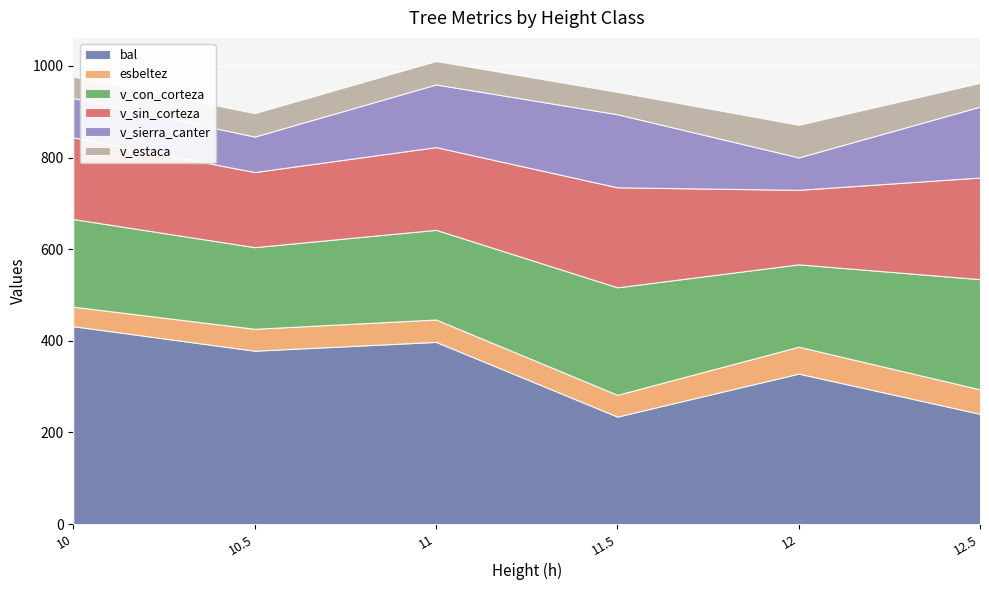

Reading left to right, list all the values displayed in this chart.

bal: 431.9	378.4	397.6	234.6	328.5	240.6
esbeltez: 42.6	47.8	48.9	47.5	58.7	53.4
v_con_corteza: 191.3	178.2	195.8	234.6	179.8	240.6
v_sin_corteza: 178.2	164.0	180.5	218.3	162.7	221.8
v_sierra_canter: 85.8	77.4	136.8	159.5	70.8	154.8
v_estaca: 46.9	51.2	51.0	48.8	71.1	51.9